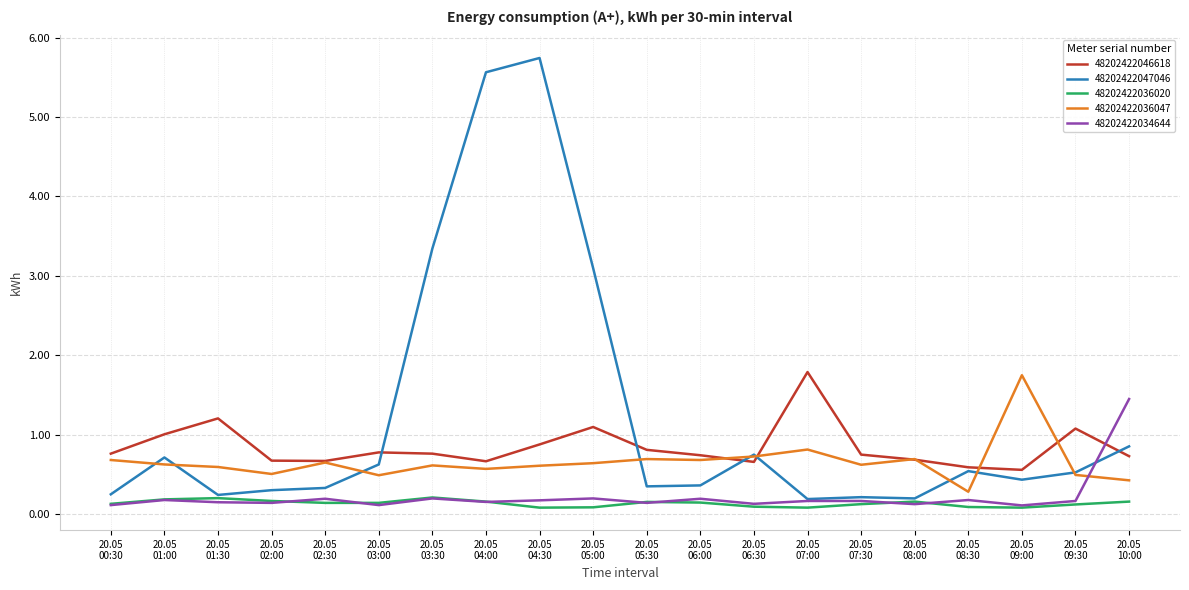

Which series has the widest spread of values?

48202422047046